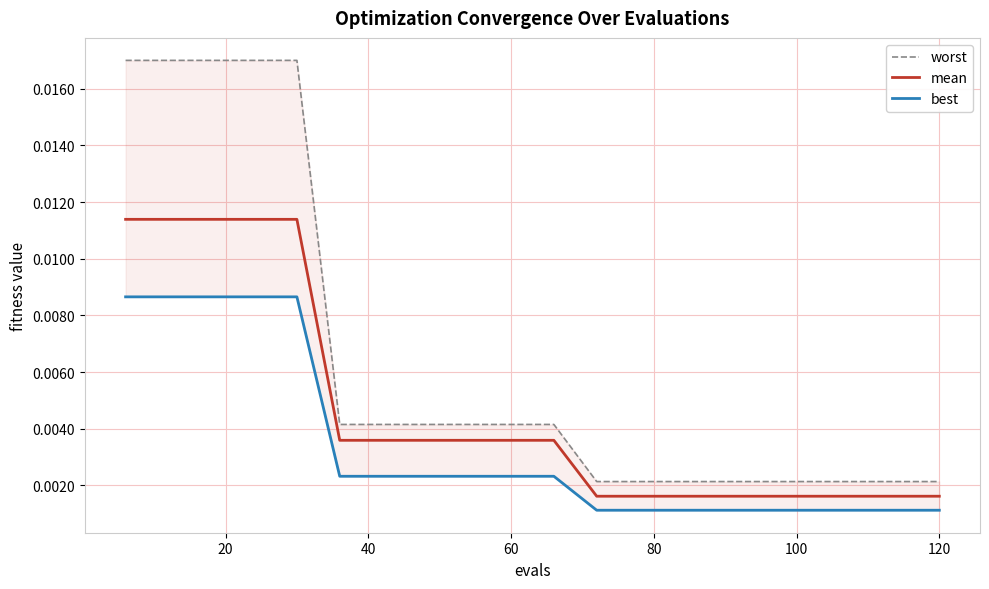

How many best values are between 0 and 1?

20